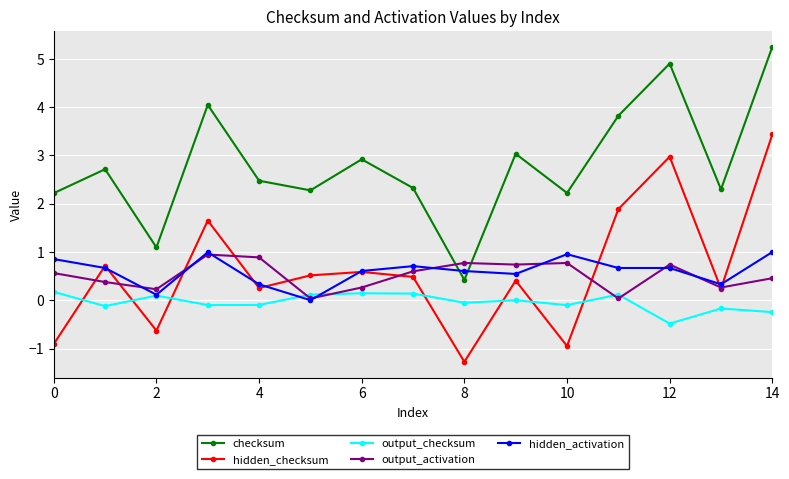

Which series has the largest total across all categories?

checksum